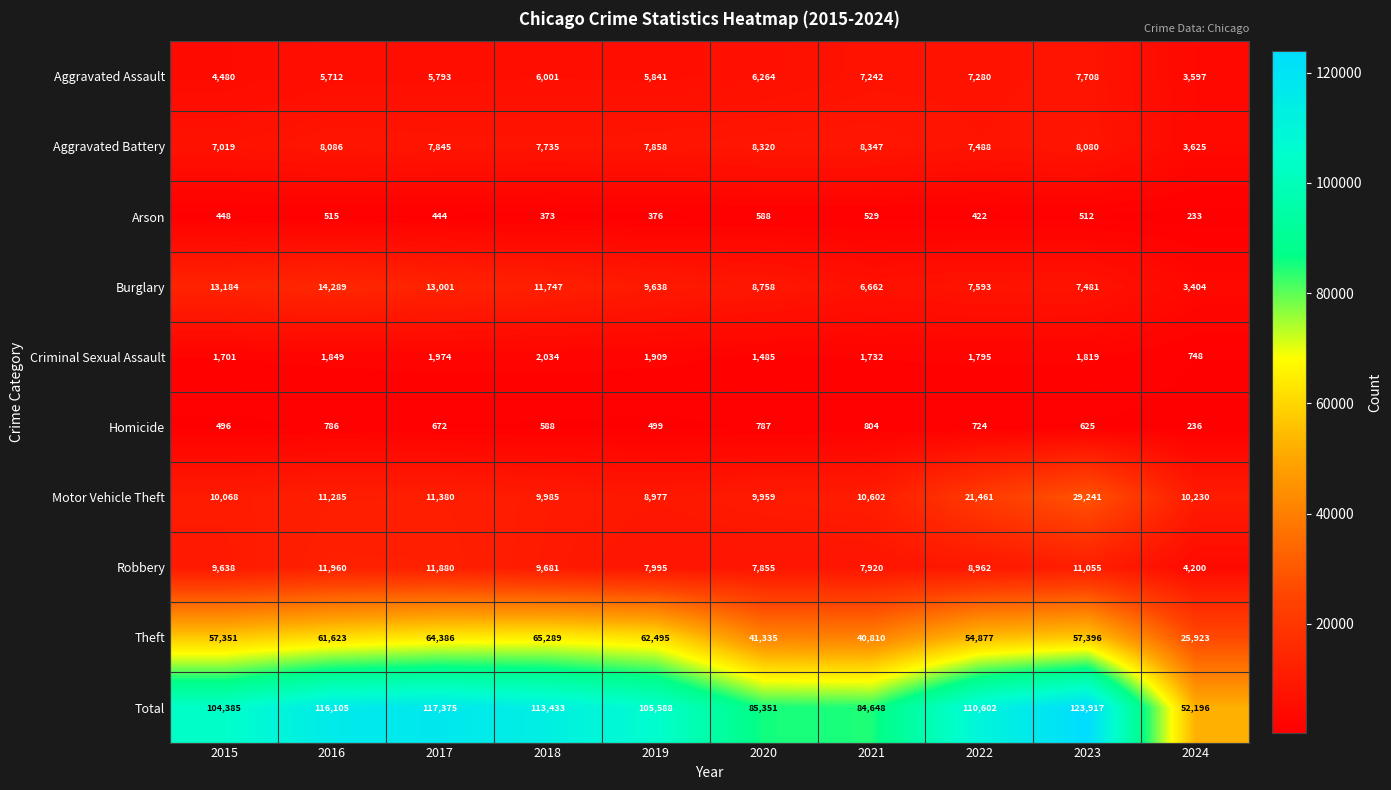

What is the total value across all series at 2019?

211176